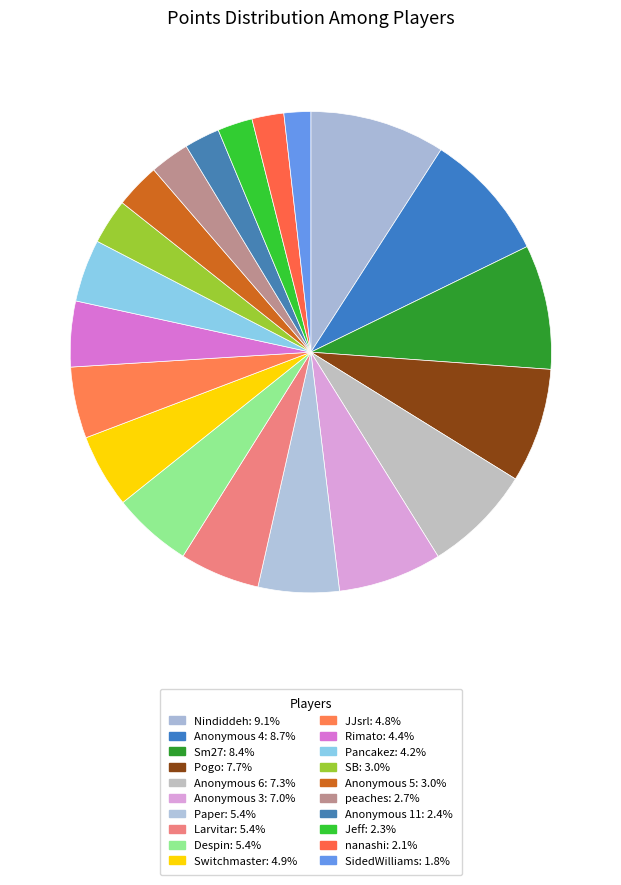

Does Despin represent more than half of the total?

No